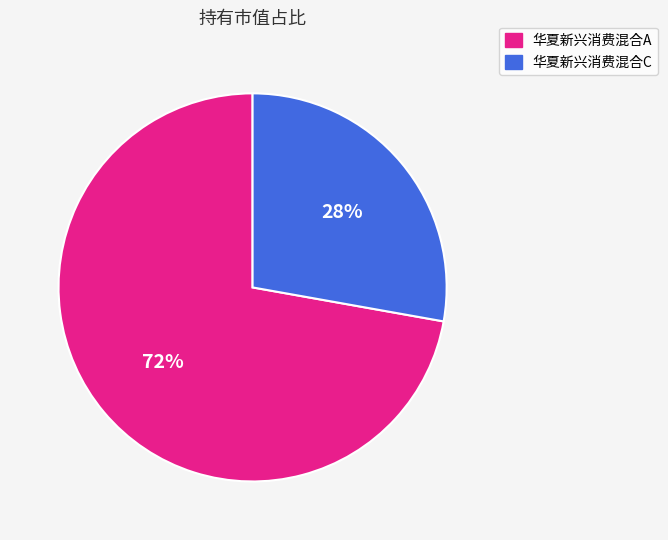

How many slices are in this pie chart?

2